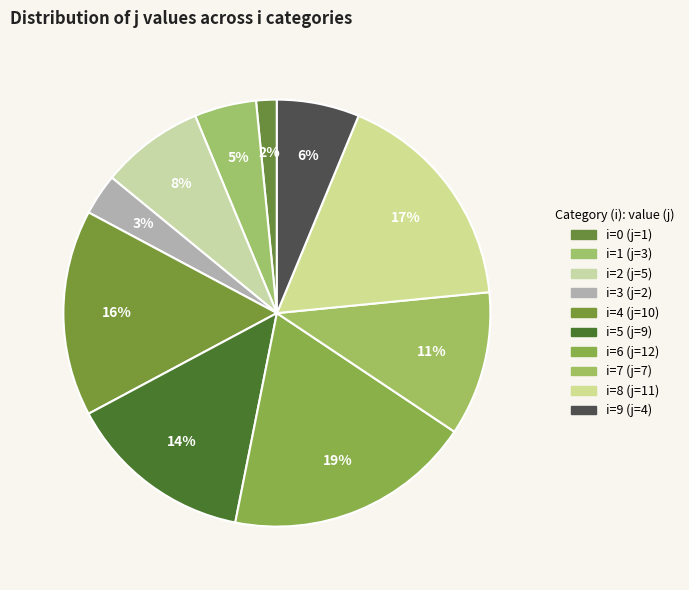

To the nearest percent, what is the difference between the largest and smallest slice percentages?

17%